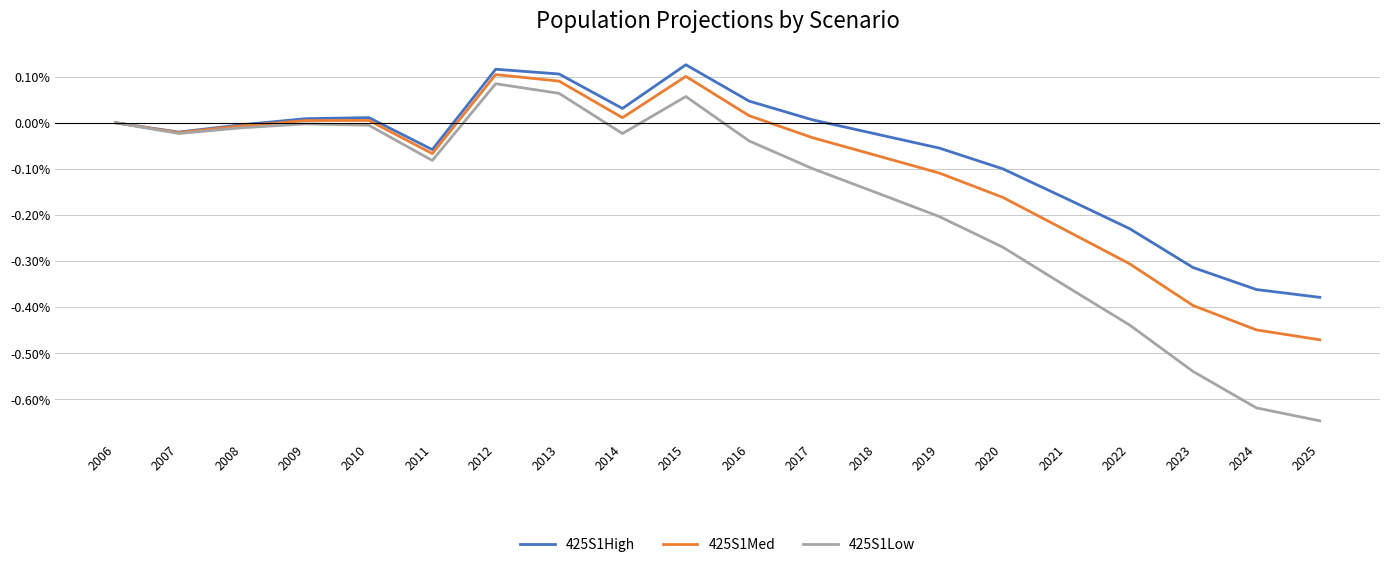

Does the chart display data point markers on the line(s)?

No